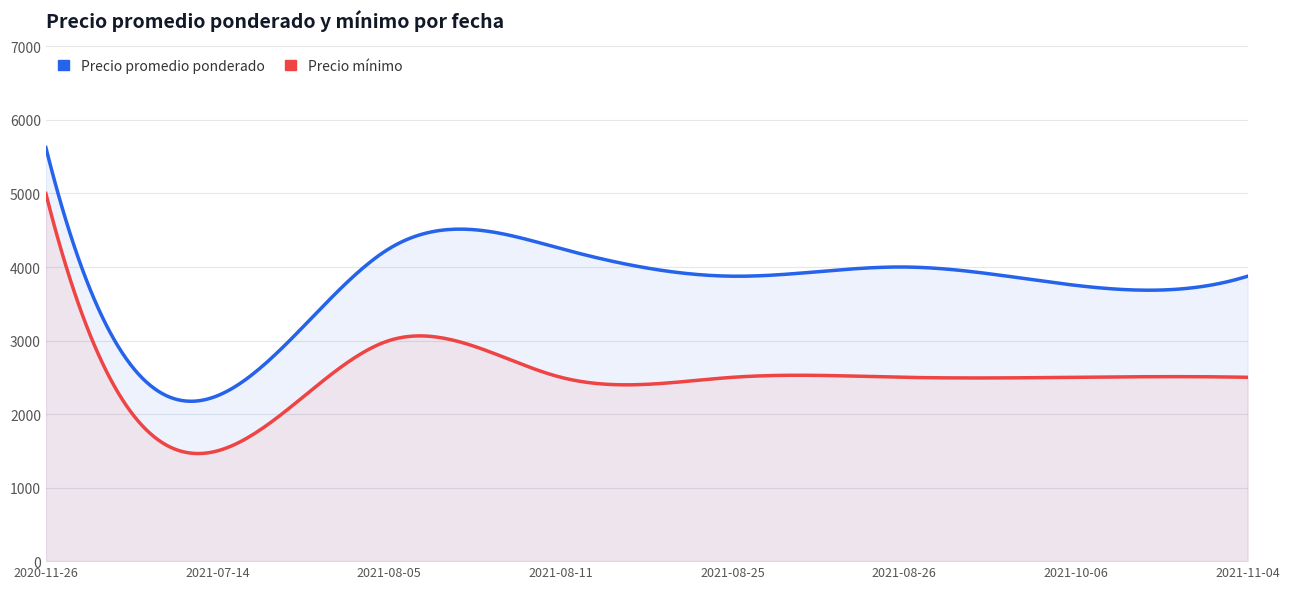

Is the value of Precio promedio ponderado at 2021-08-25 greater than the value of Precio mínimo at 2021-08-05?

Yes